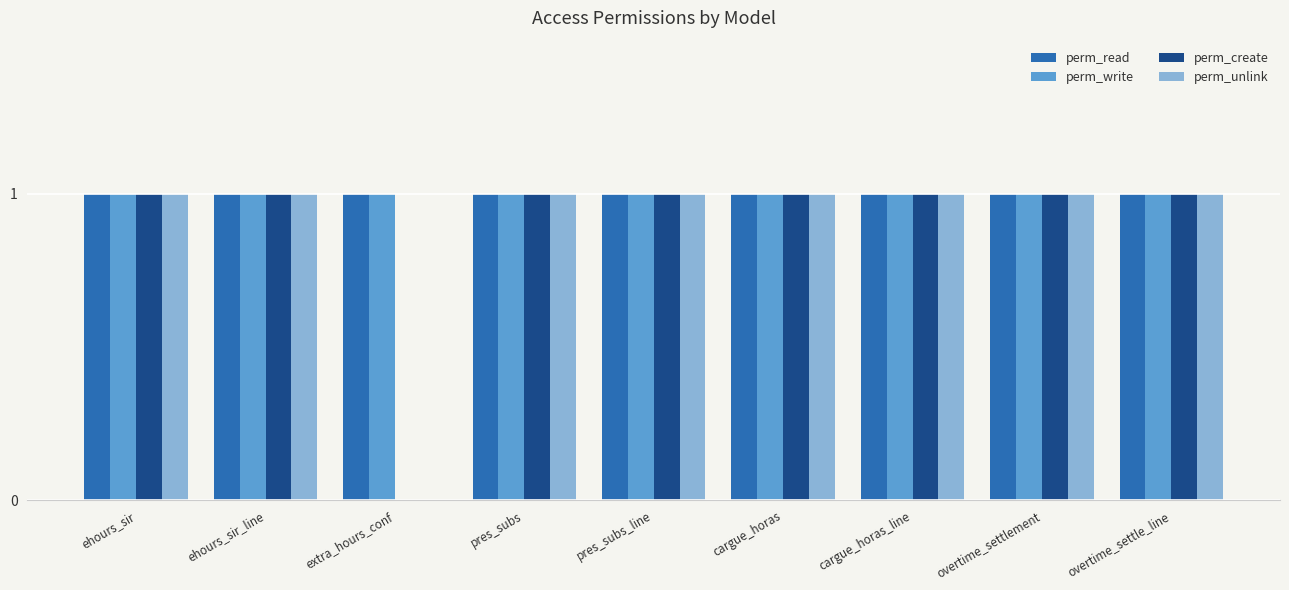

Is it true that perm_read equals 1 at overtime_settlement?

True